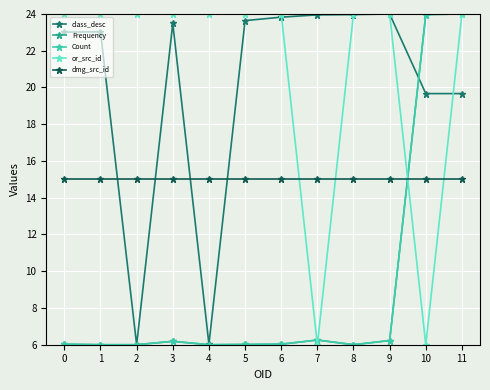

What is the minimum value shown in the chart?

6.0